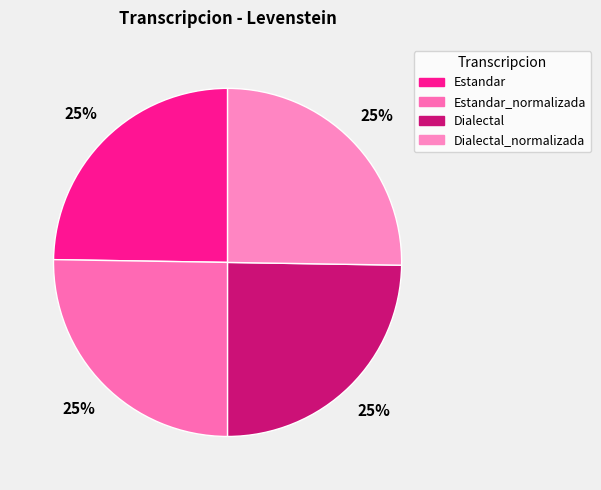

Does any single category account for the majority?

No